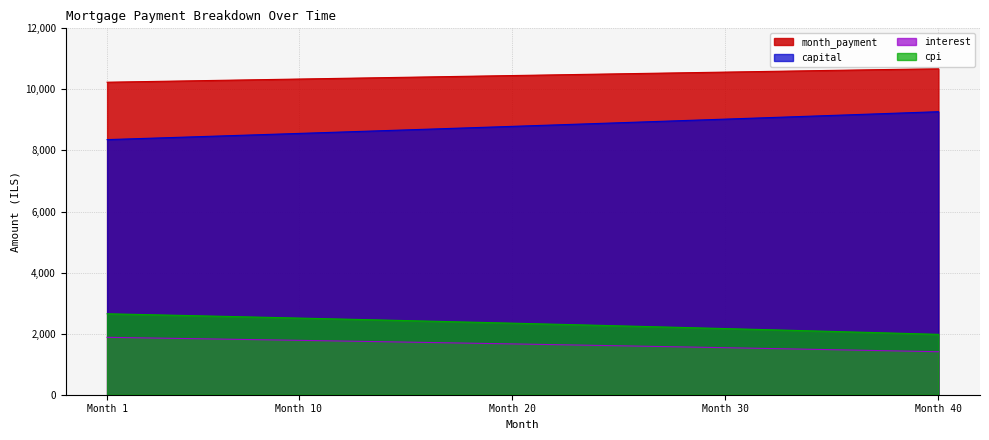

What is the minimum value shown in the chart?

1407.9